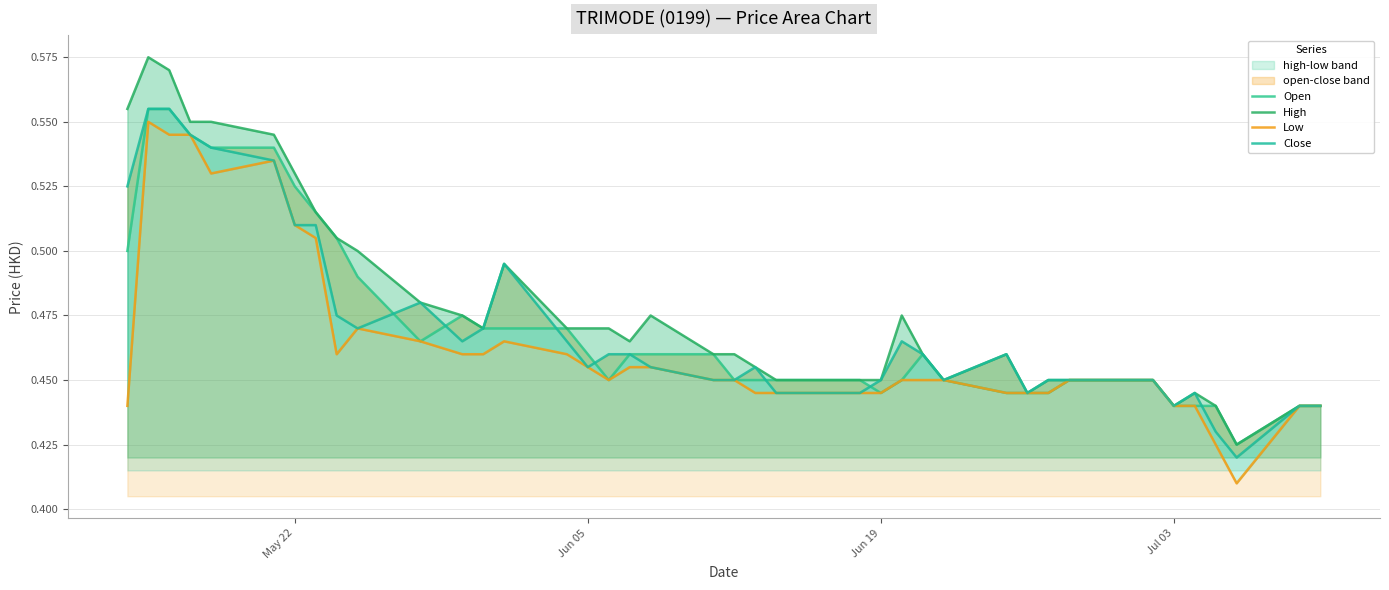

What is the average value of the Open series?

0.5